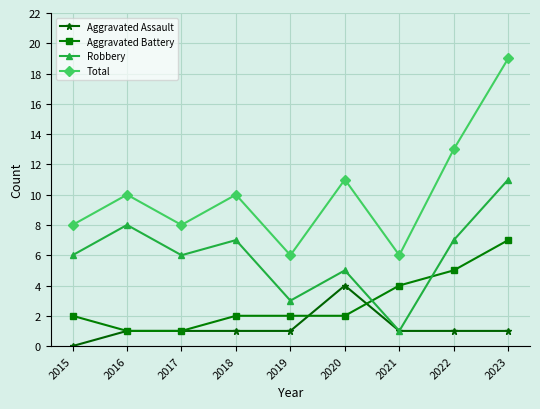

True or false: Aggravated Battery has more than 1 points higher than both neighbors.

False